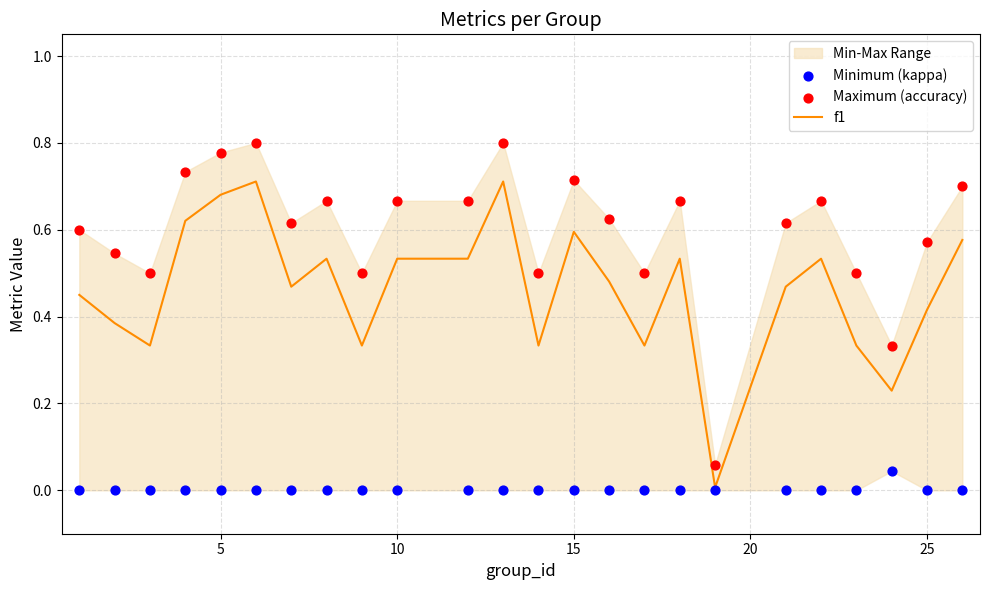

Which series has the largest total across all categories?

Maximum (accuracy)